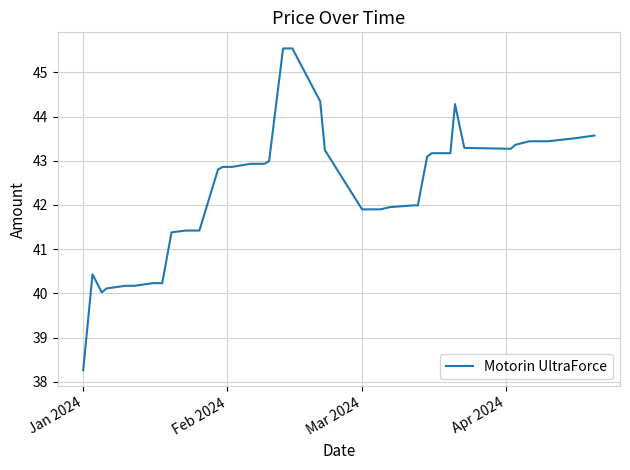

What is the smallest value displayed?

38.3